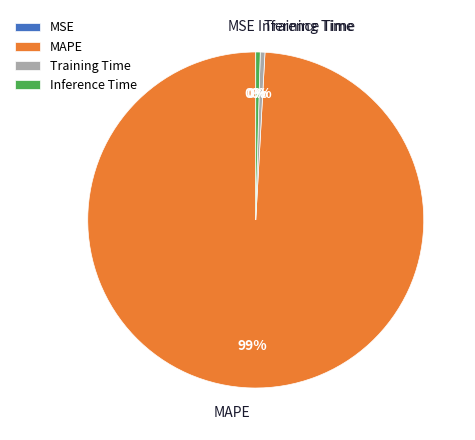

Which category accounts for the majority?

MAPE